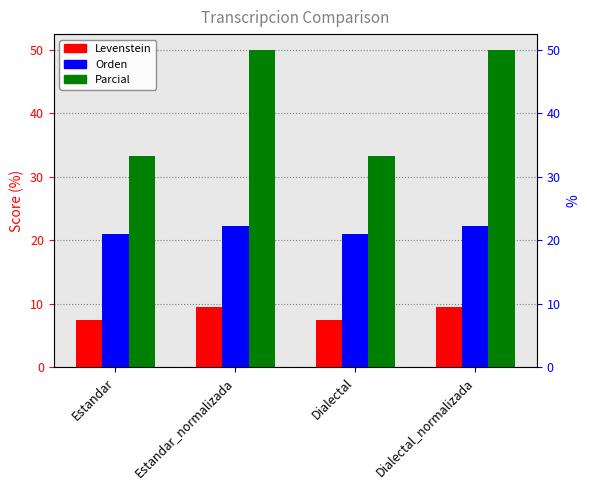

How many bars are there in total?

12